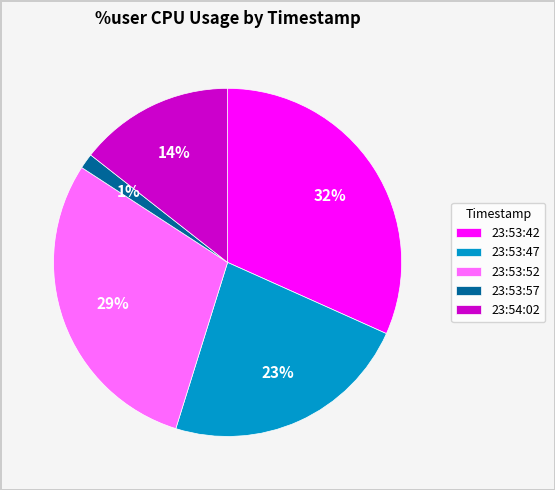

Rank the categories by value from lowest to highest.

23:53:57, 23:54:02, 23:53:47, 23:53:52, 23:53:42